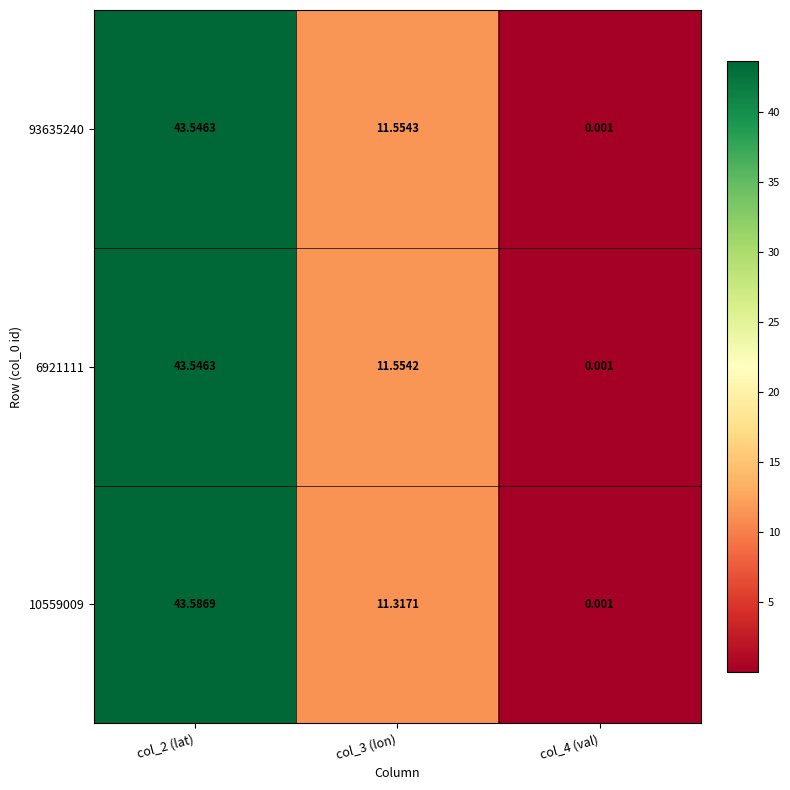

Is the value of 93635240 at col_2 (lat) greater than the value of 6921111 at col_3 (lon)?

Yes